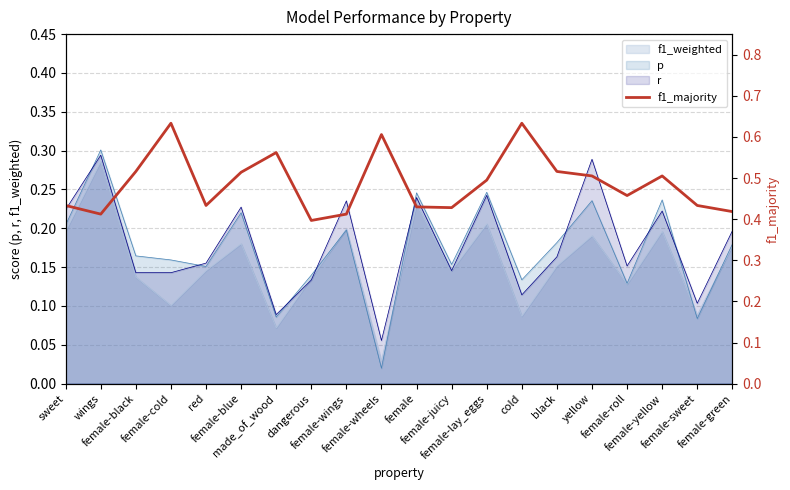

At which category does the data reach its first local valley?

wings